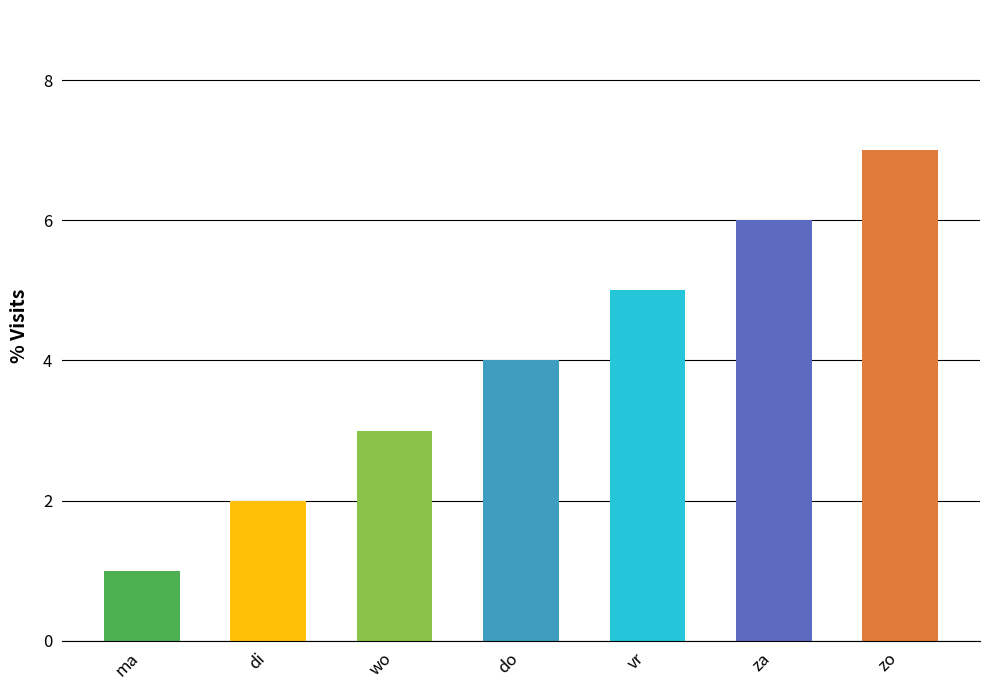

Are the bars horizontal?

No